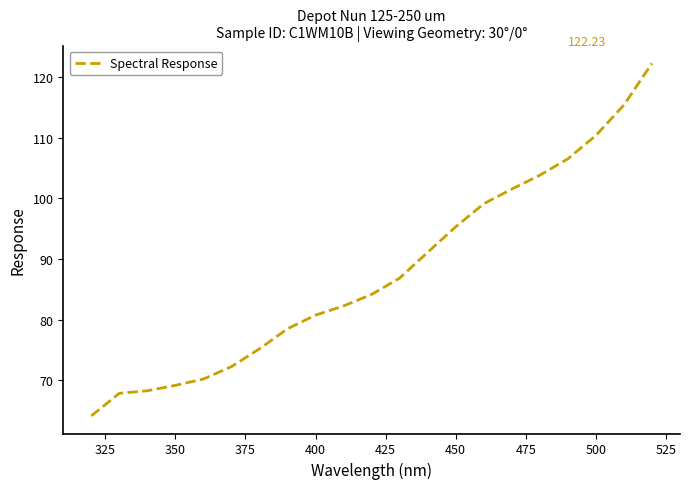

What is the smallest value displayed?

64.1